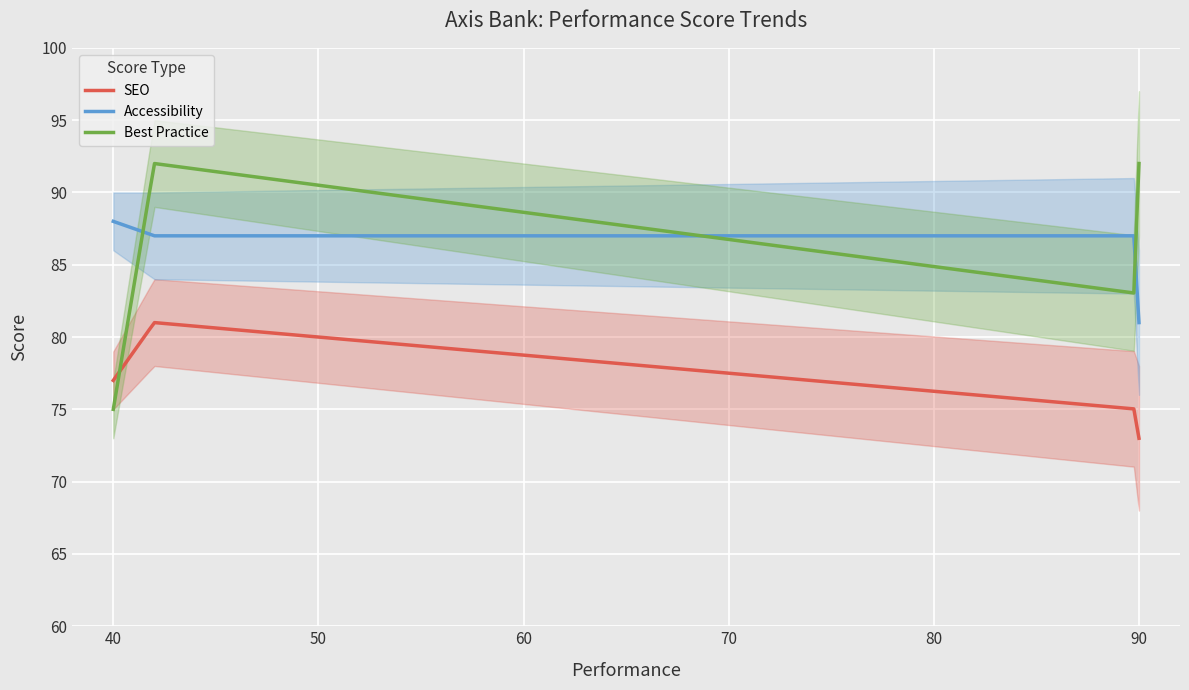

At which label is Best Practice closest to 83?

90